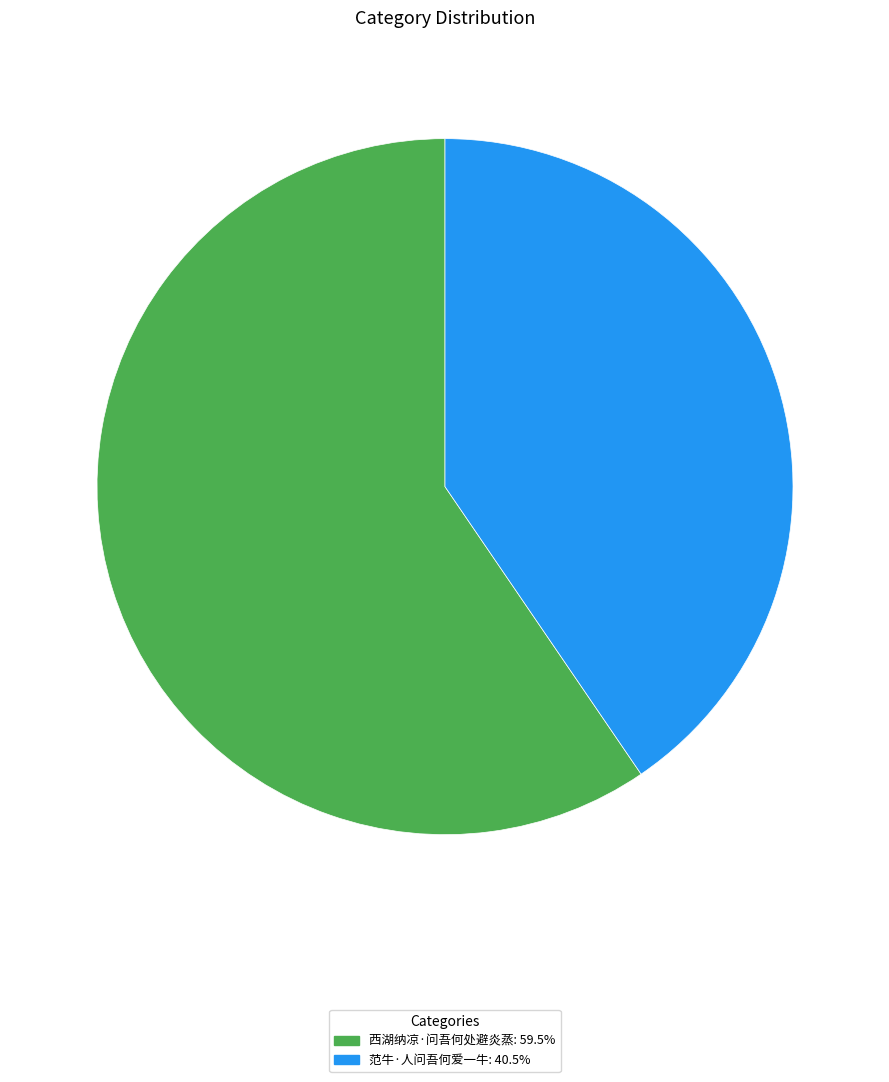

Do 西湖纳凉·问吾何处避炎蒸: 59.5% and 范牛·人问吾何爱一牛: 40.5% together represent more than half of the pie?

Yes